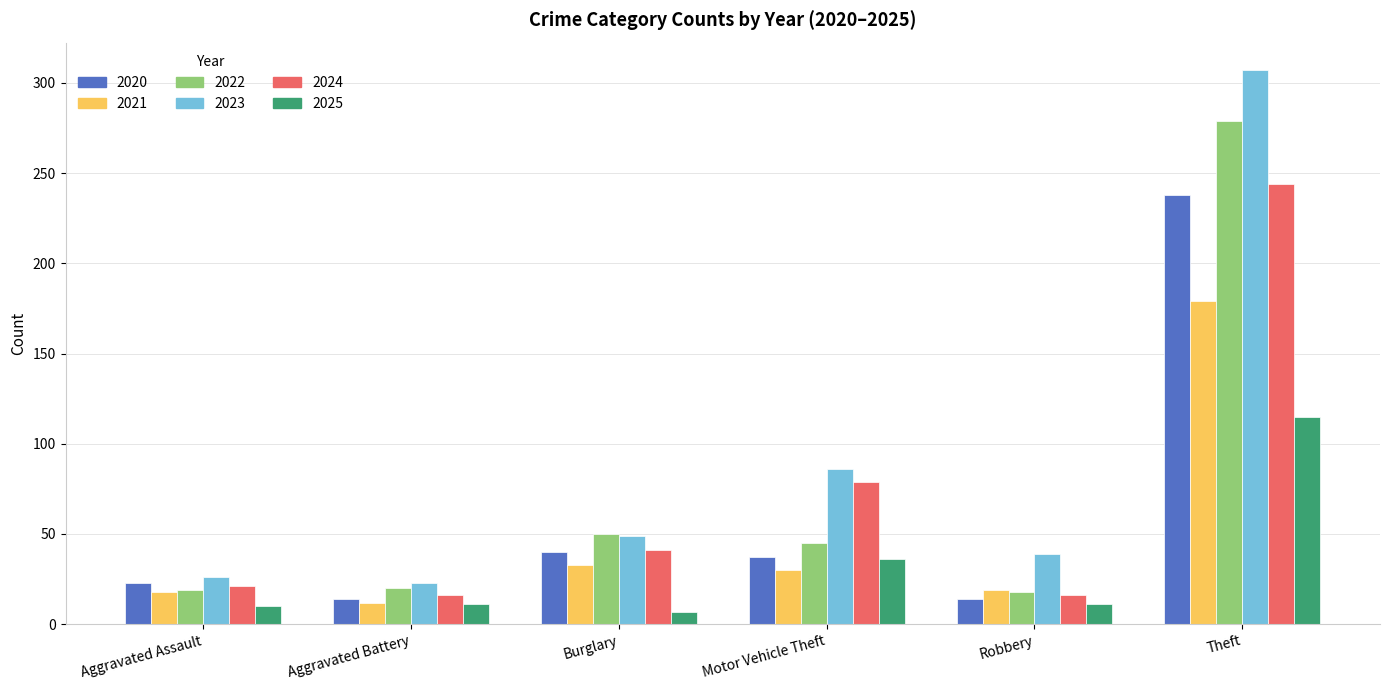

At how many categories does at least one series exceed 103?

1